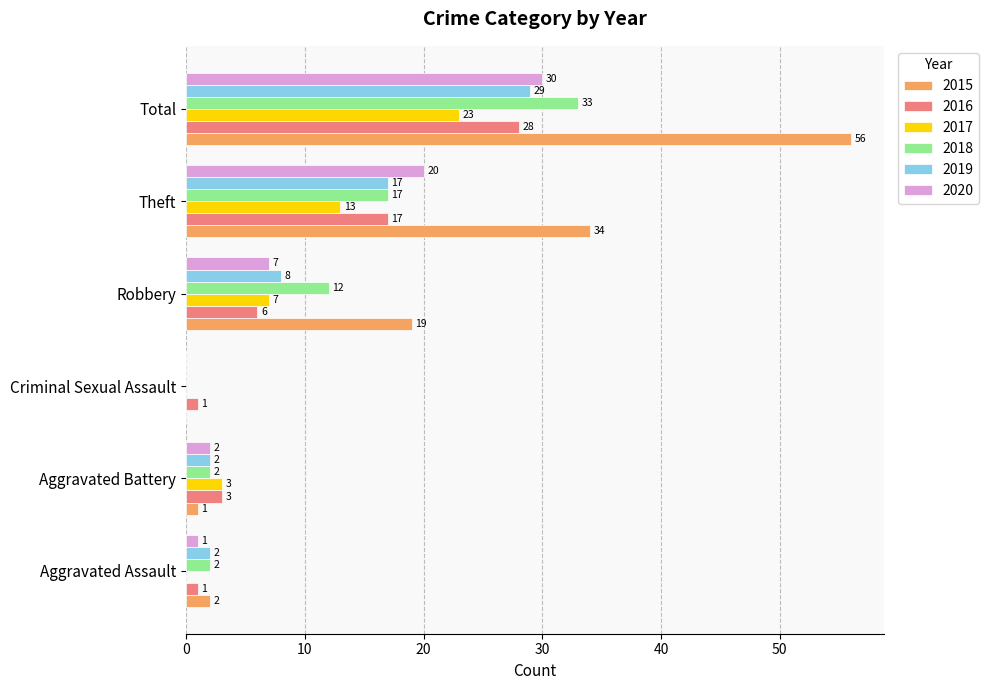

At which category does the chart reach its peak across all series?

Total